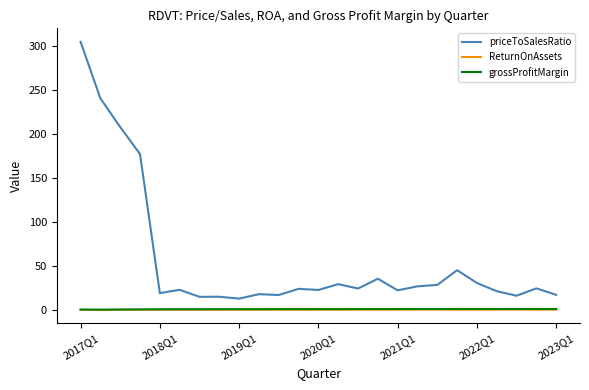

Which series has the widest spread of values?

priceToSalesRatio